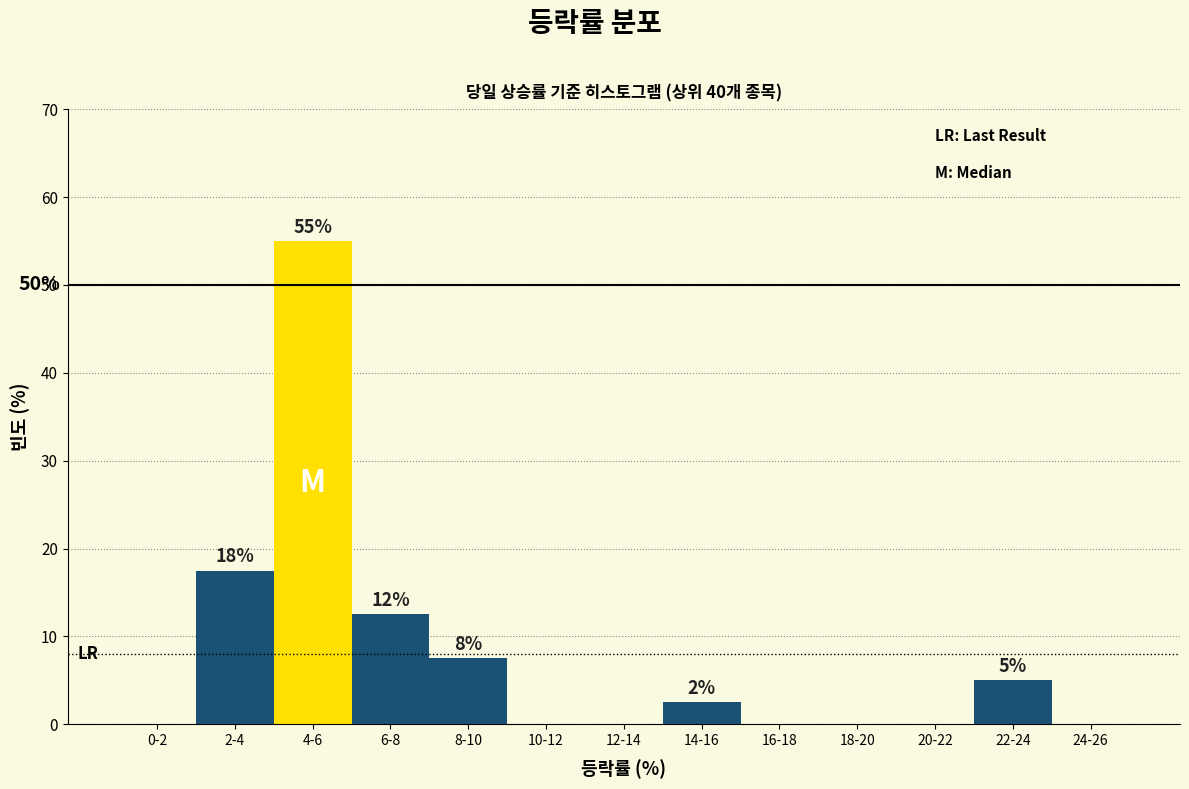

Are the bars horizontal?

No